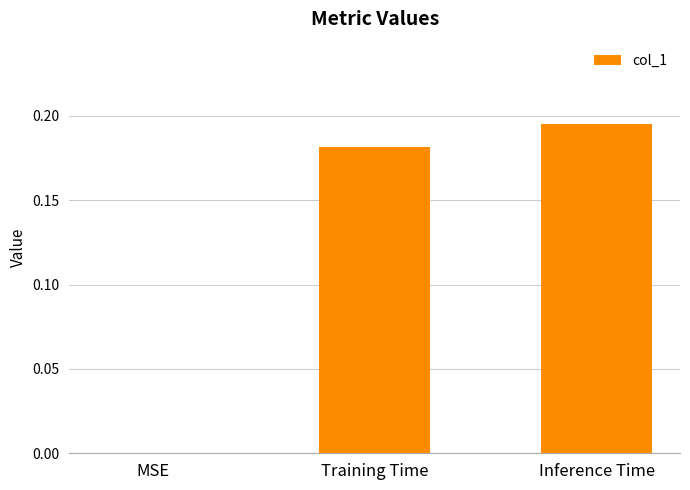

True or false: the data shows 0.1 at Inference Time.

False